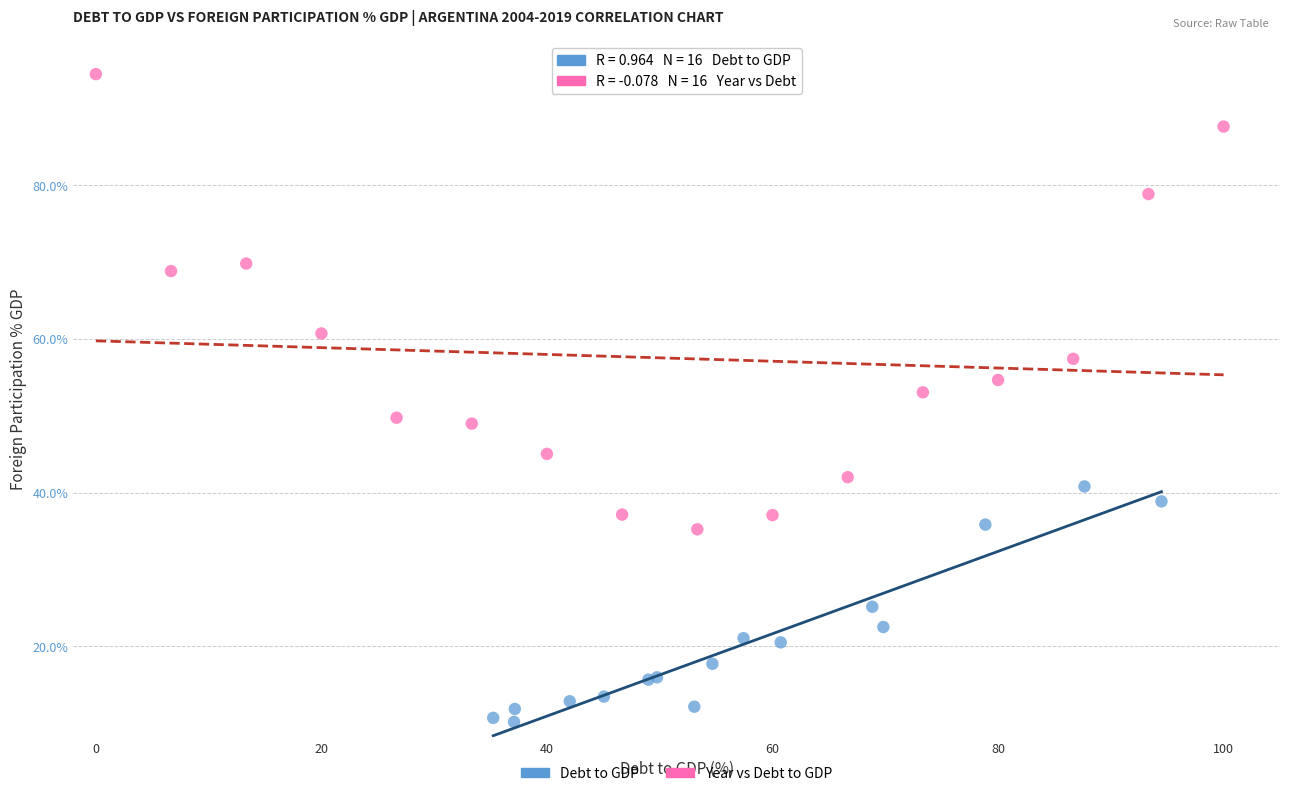

Which series contains the lowest Y value?

Debt to GDP